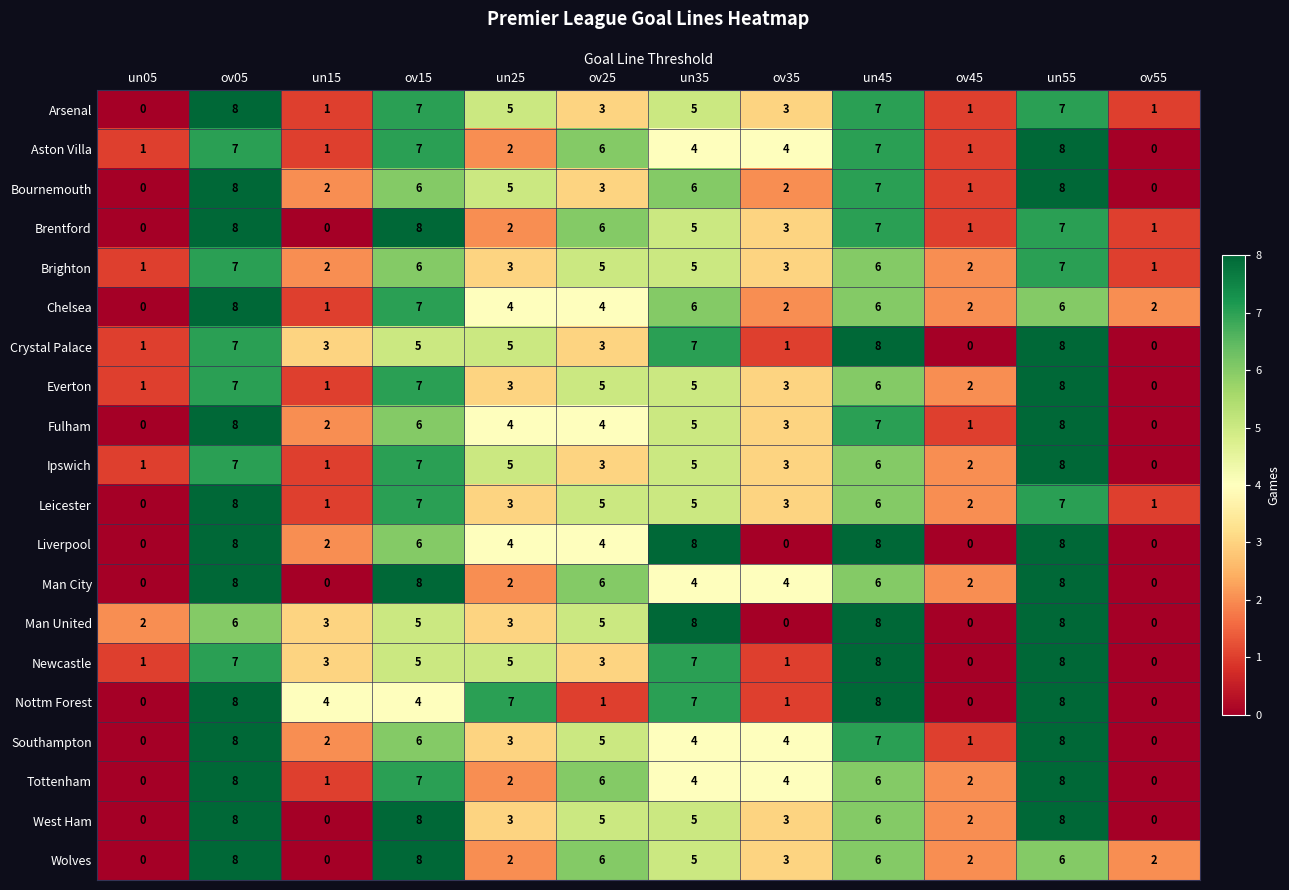

What is the difference between the highest and lowest values at ov55?

2